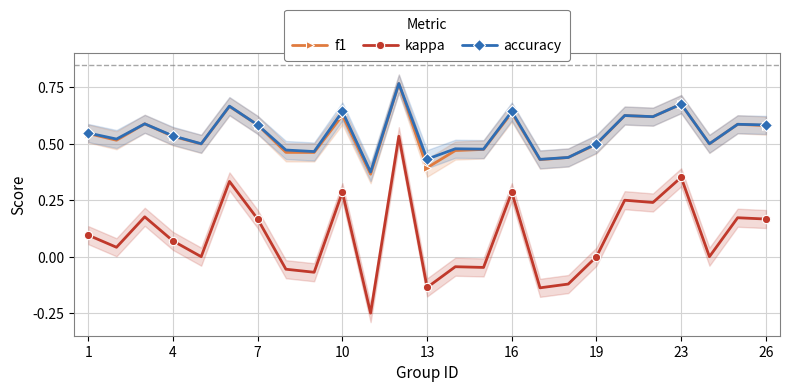

Is it true that accuracy equals 0.9 at 13?

False